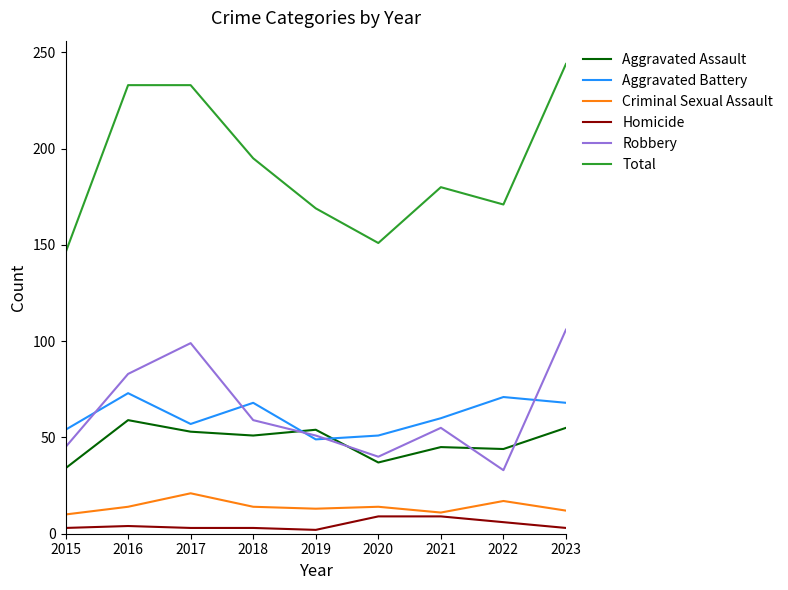

Is the value of Aggravated Assault at 2022 greater than the value of Aggravated Battery at 2022?

No